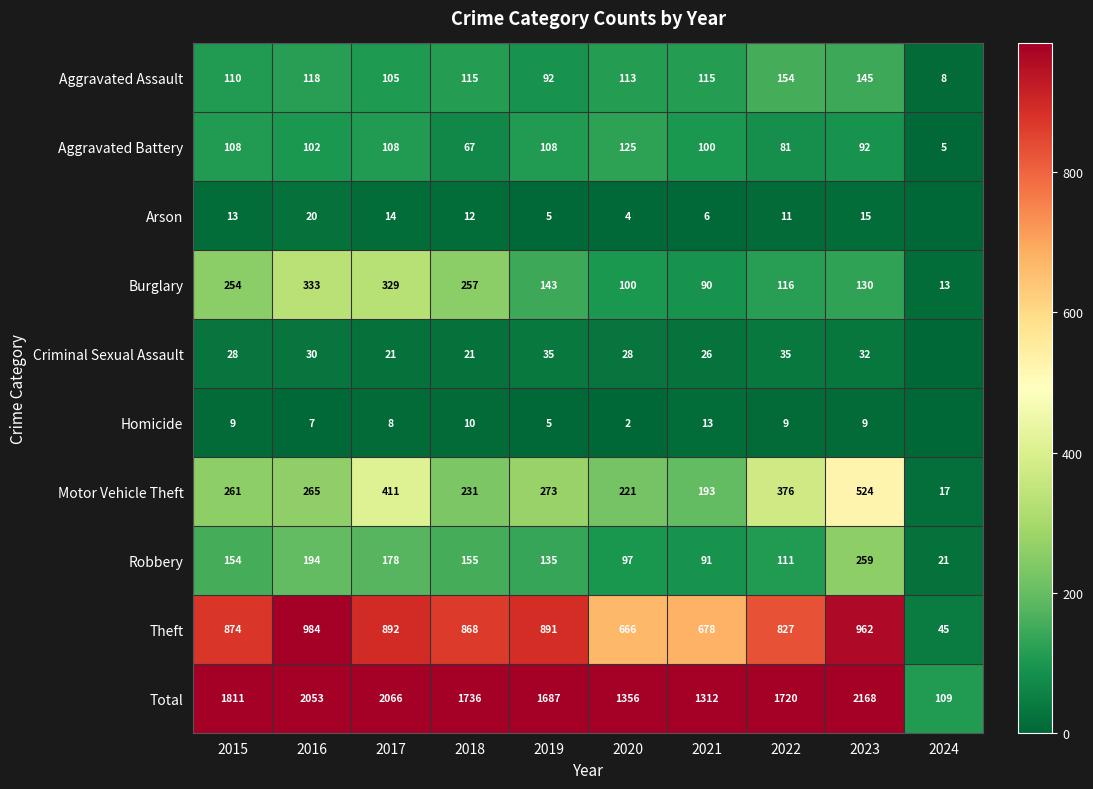

Where does the Aggravated Battery series first go above 102?

2015